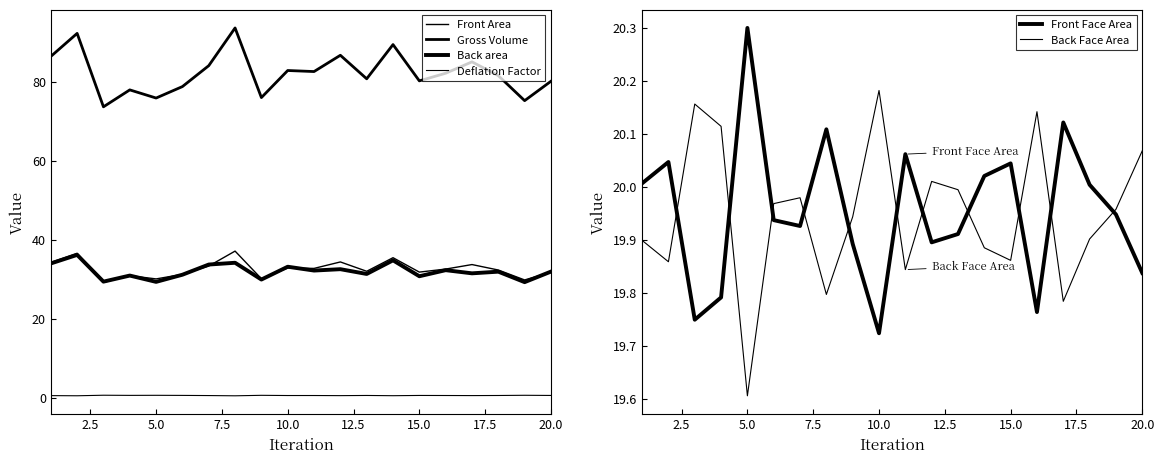

Which series has the largest total across all categories?

Gross Volume